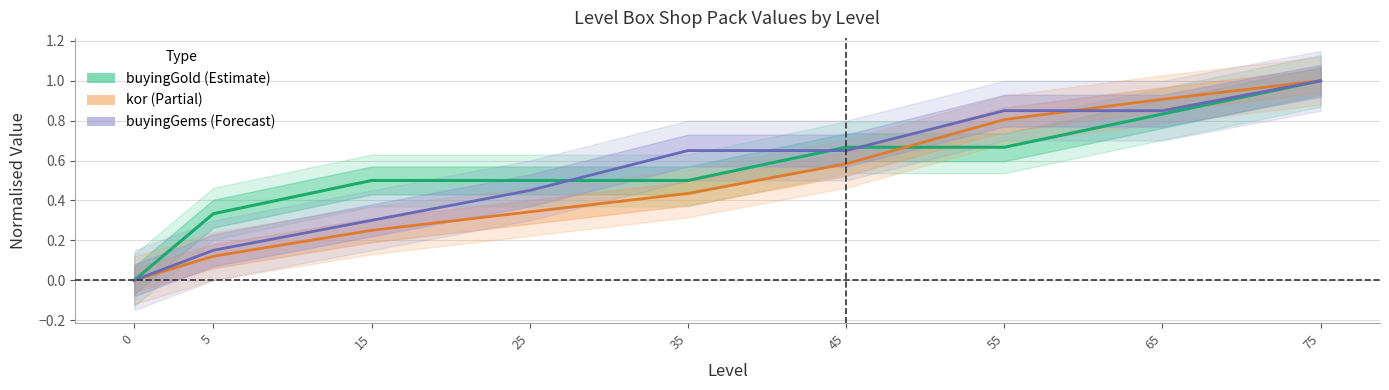

Where do buyingGems (Forecast) and kor (Partial) first cross each other?

55 and 65